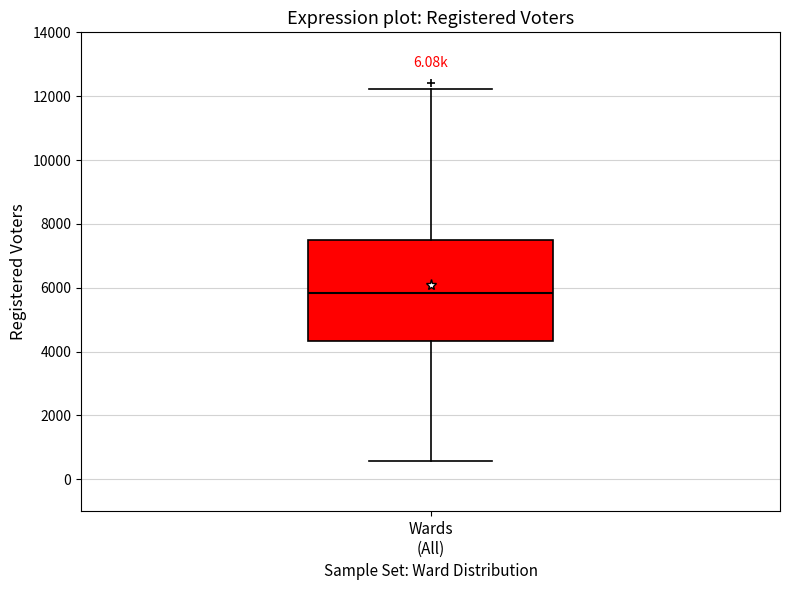

Where does the lower whisker of the box for Wards (All) end on the y-axis? The values are not printed on the chart, so give them approximately, as read against the axis.

600